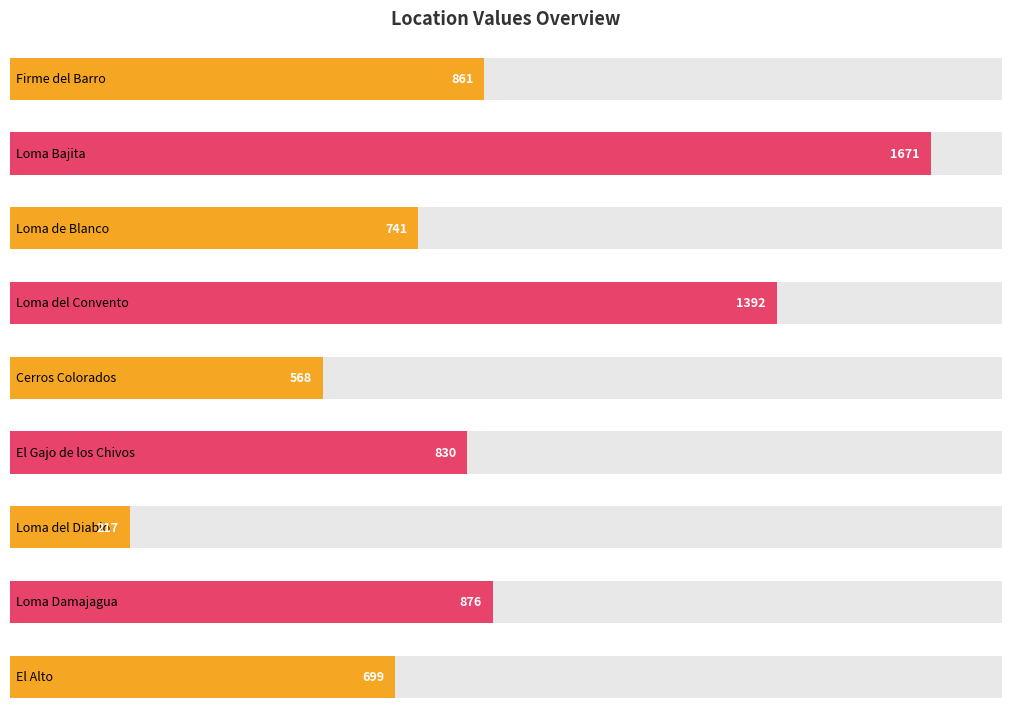

Between Loma del Diablo and Loma del Convento, which is larger?

Loma del Convento